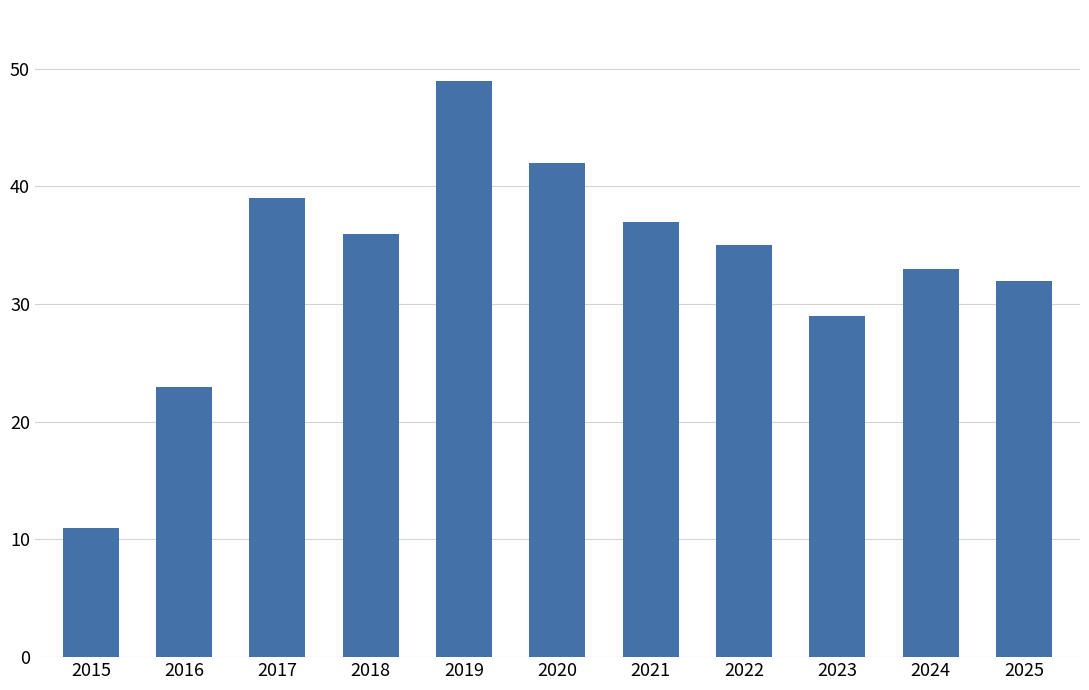

The value at 2022 is 56. True or false?

False